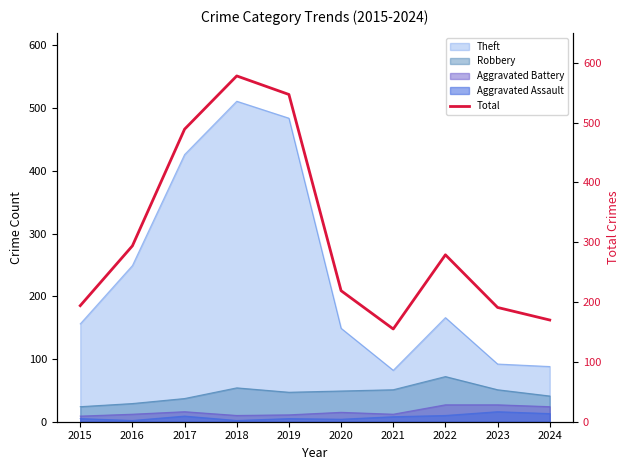

Where is the data nearest to the value 366?

2016